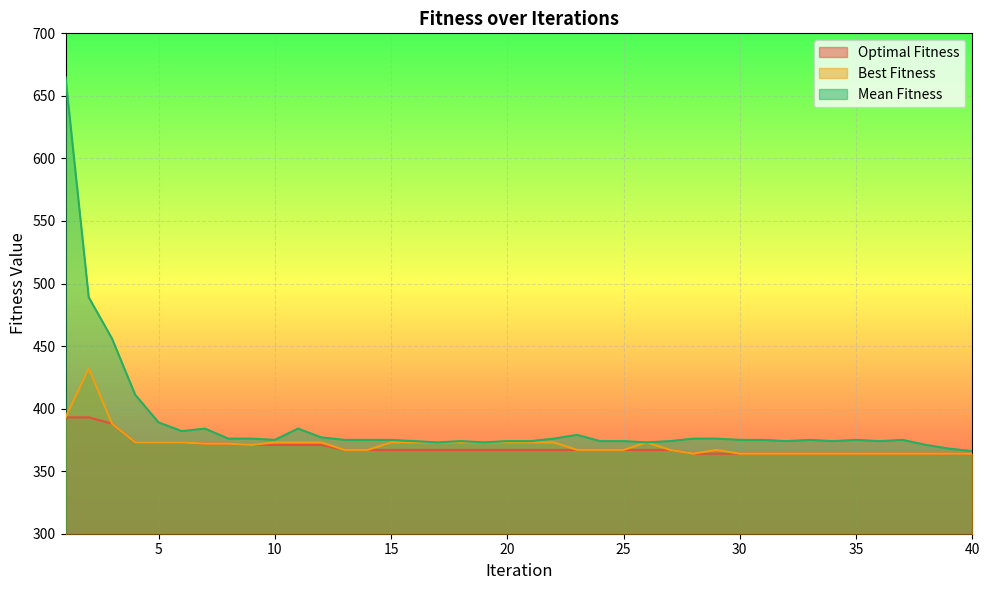

At how many categories does at least one series exceed 494?

1